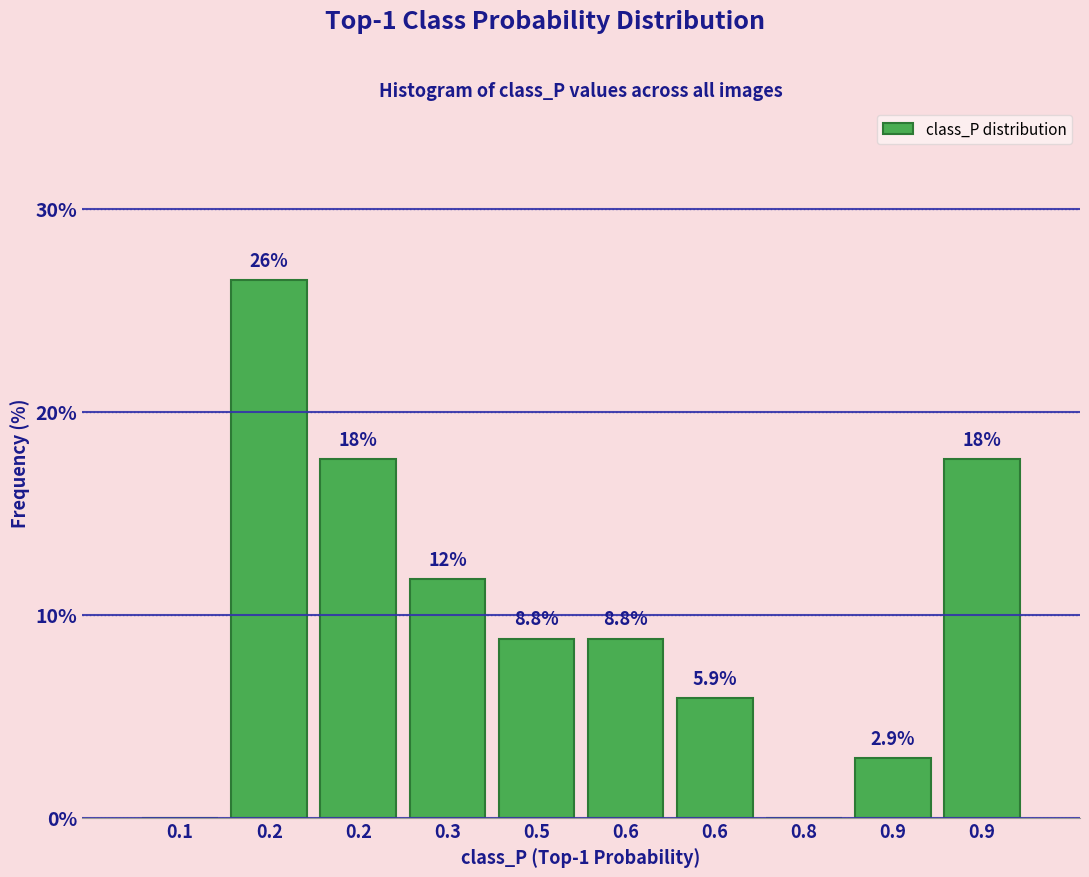

Count the number of values greater than 8.

6